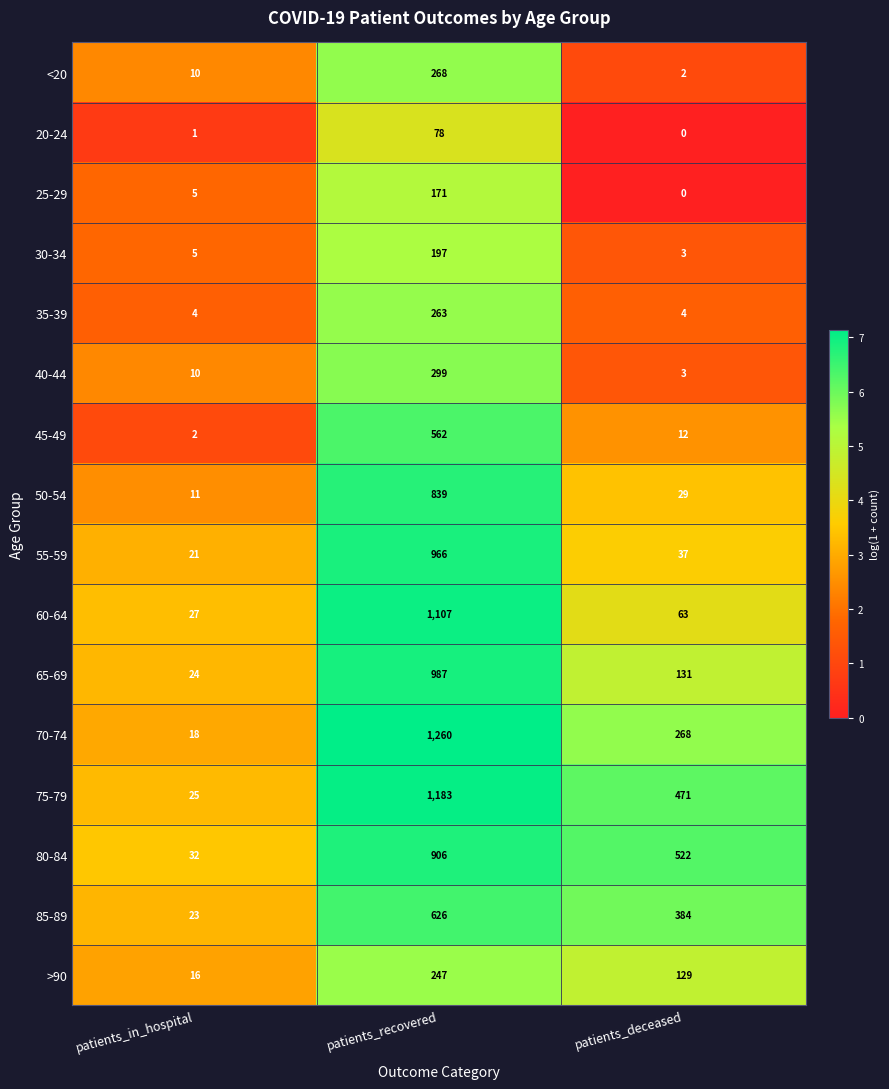

Between patients_in_hospital and patients_recovered, which series saw the biggest shift?

70-74